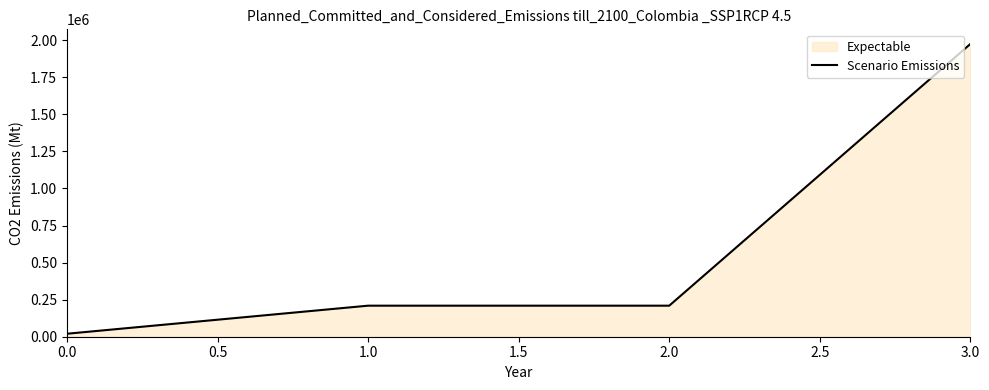

What is the greatest value displayed?

1974984.0